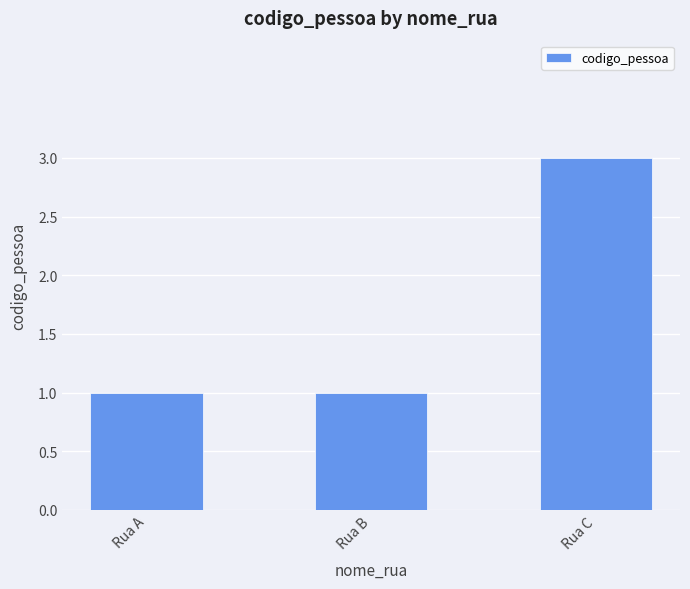

At which category does the chart reach its peak across all series?

Rua C